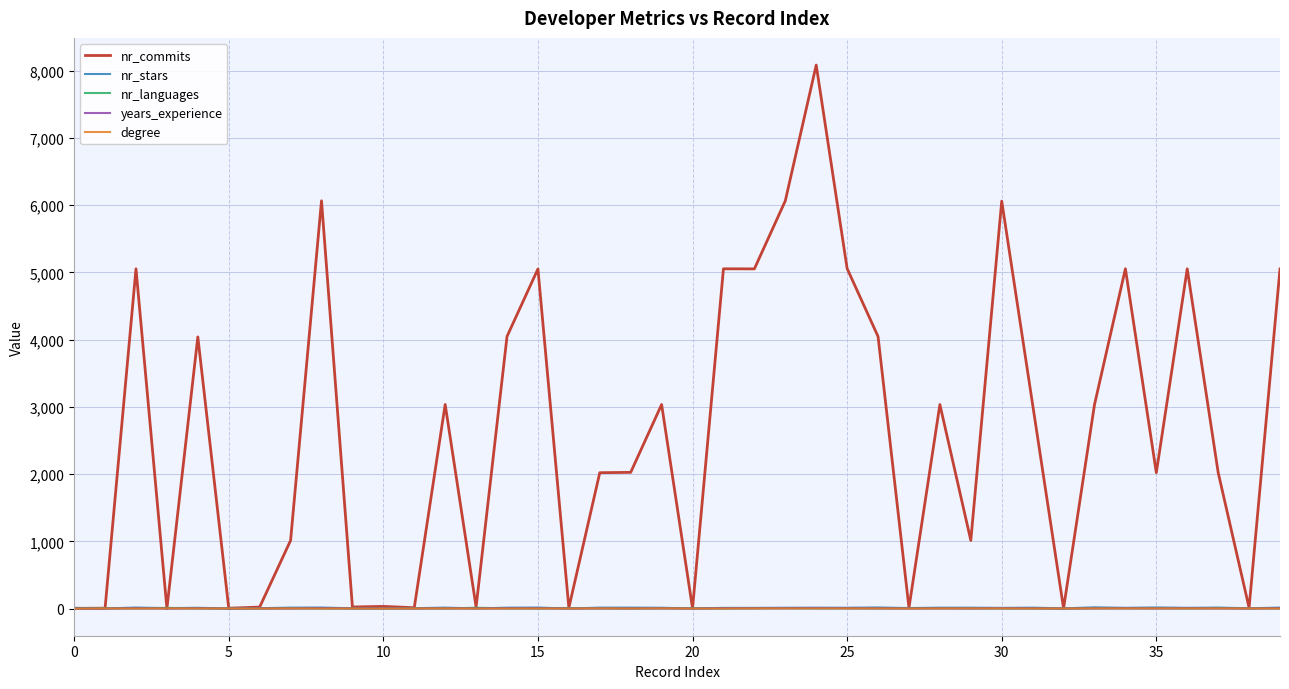

Does the chart have visible grid lines?

Yes